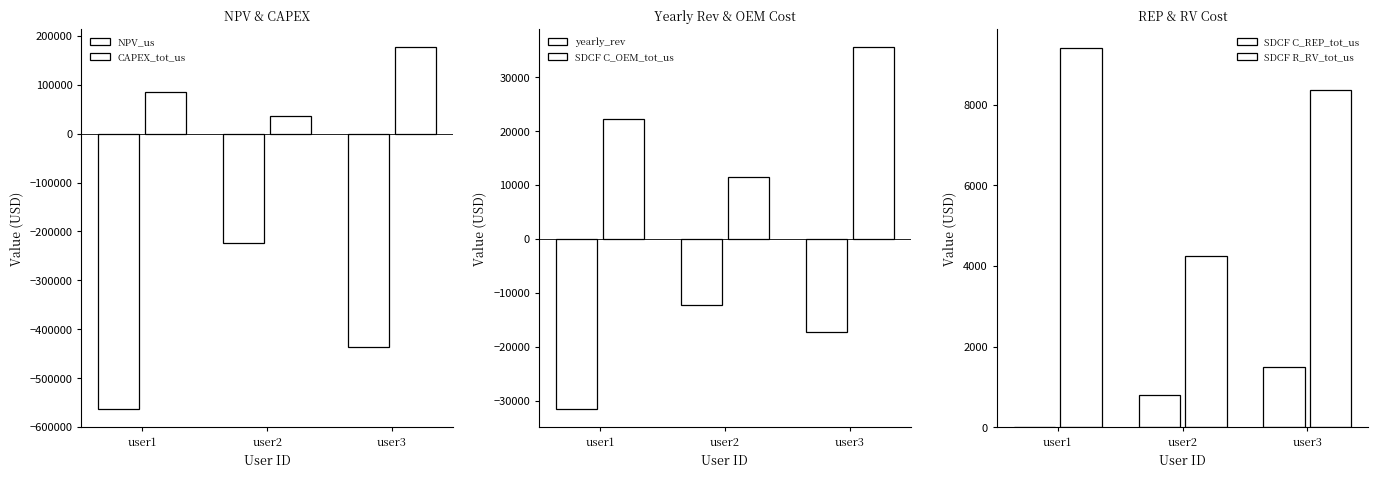

The value of NPV_us at user3 is -435831.7. True or false?

True